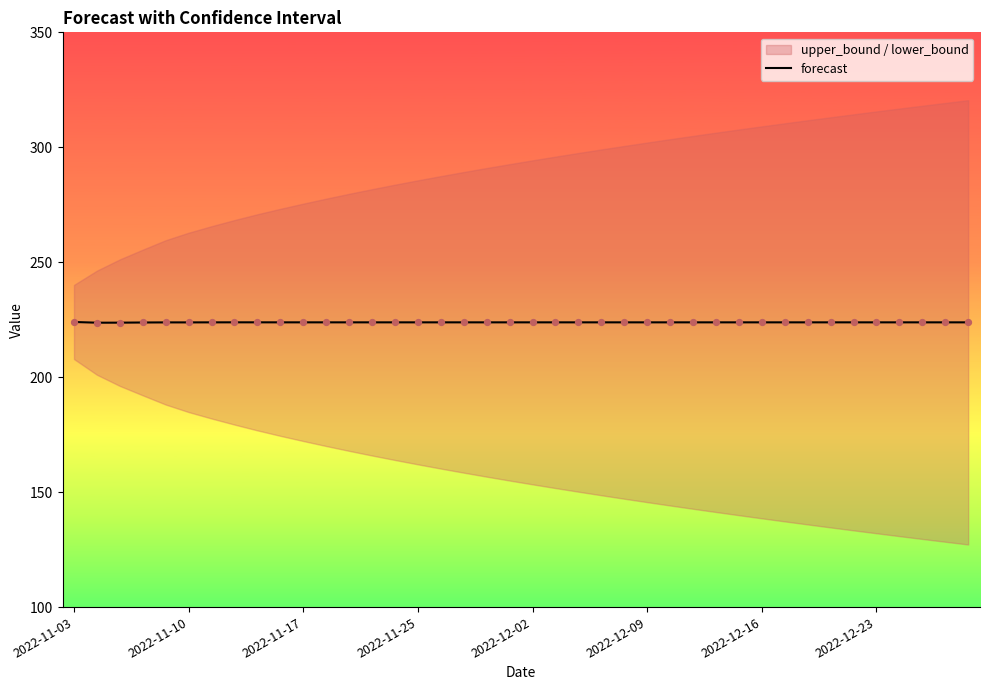

What is the highest value of the forecast series?

224.0